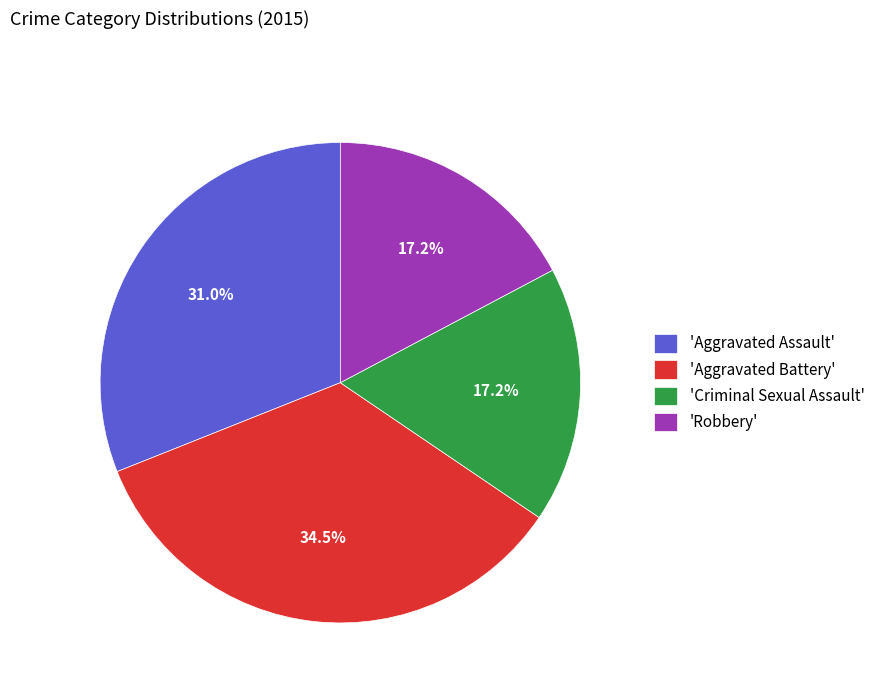

How much of the chart is everything except 'Robbery'?

82.8%